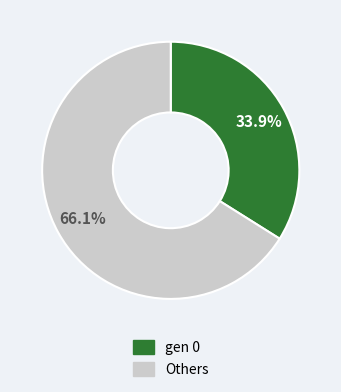

Does any single category account for the majority?

Yes